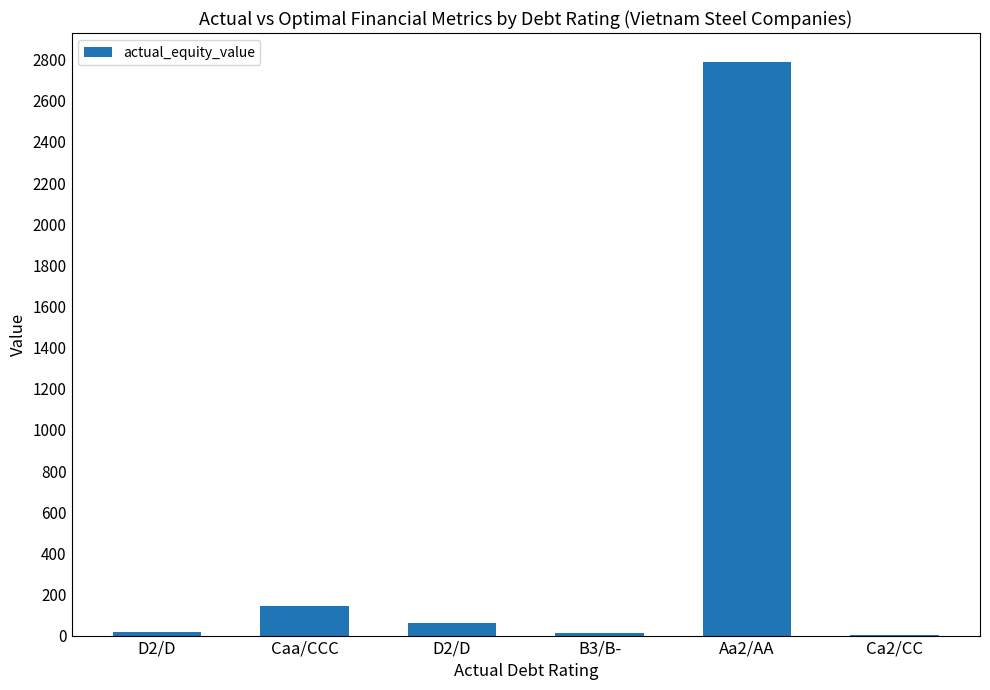

Reading left to right, transcribe all the data shown in this chart.

19.4	142.1	62.5	12.5	2790.1	2.5